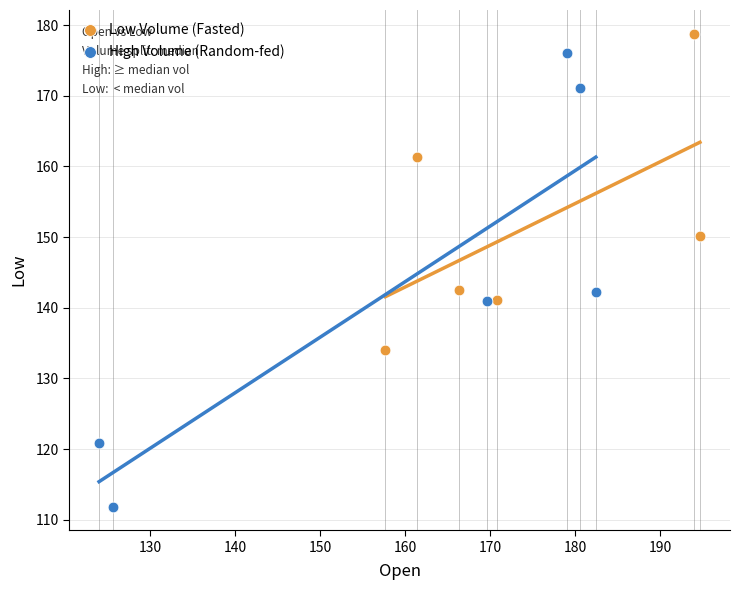

Which series has the largest Y range (max minus min)?

High Volume (Random-fed)